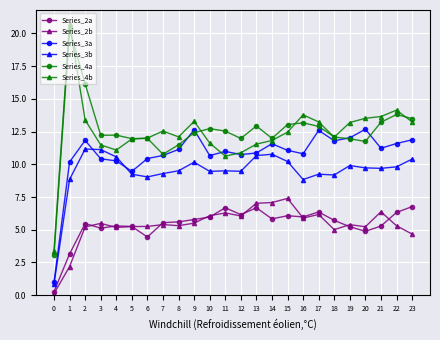

What is the total value across all series at 9?

59.8